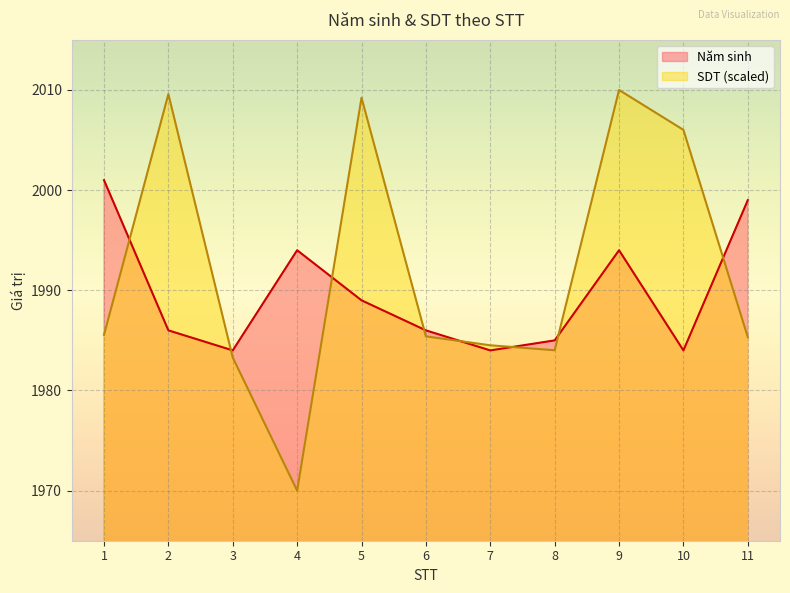

Which series has the largest total across all categories?

SDT (scaled)